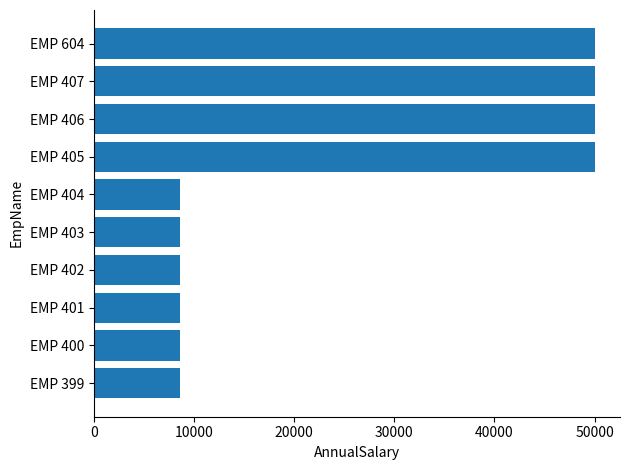

How many data points are less than 8647?

4